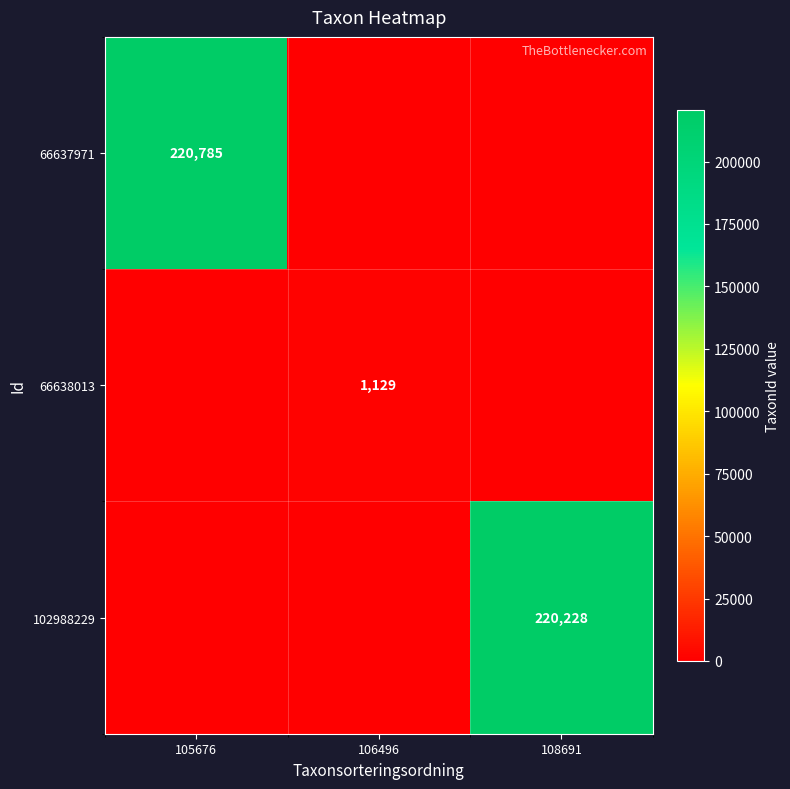

How many series are shown in this chart?

3